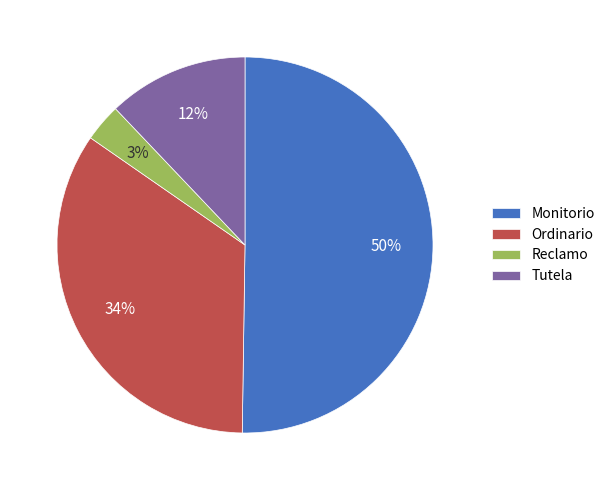

To the nearest percent, what is the difference between the largest and smallest slice percentages?

47%